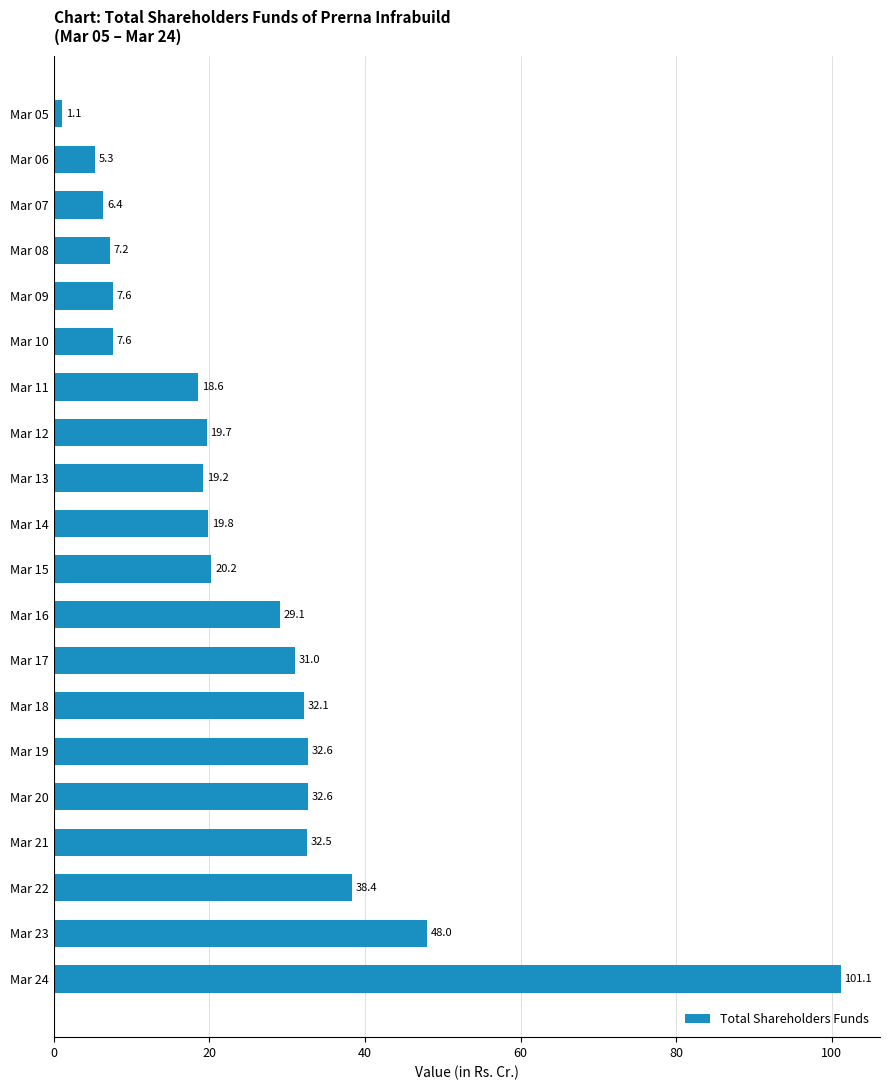

What is the sum of the values at Mar 22 and Mar 24?

139.5